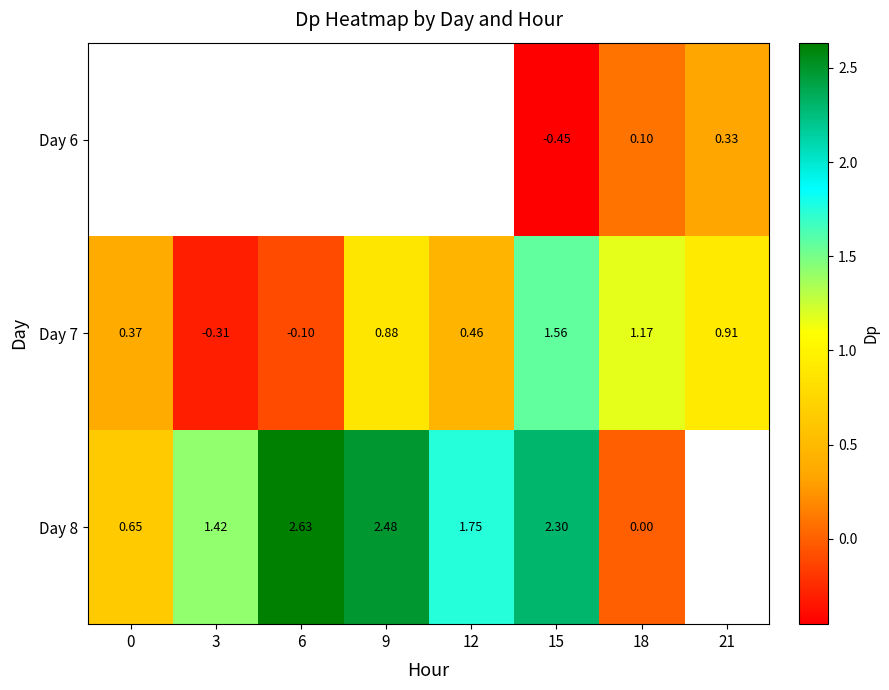

At 21, list the series in order from smallest to largest.

Day 6, Day 7, Day 8